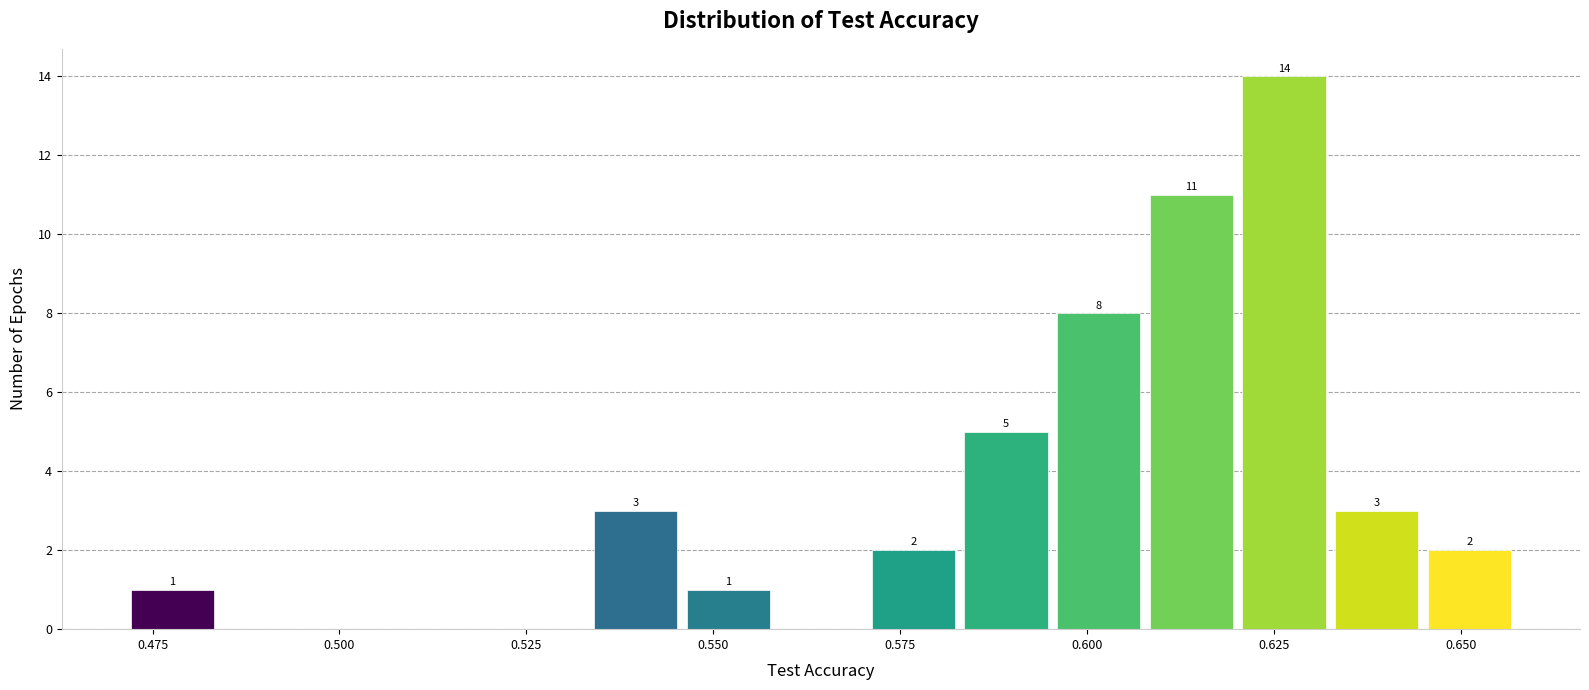

Around what value on the x-axis is the tallest bar? Give the approximate position of its centre, as read against the axis.

0.625